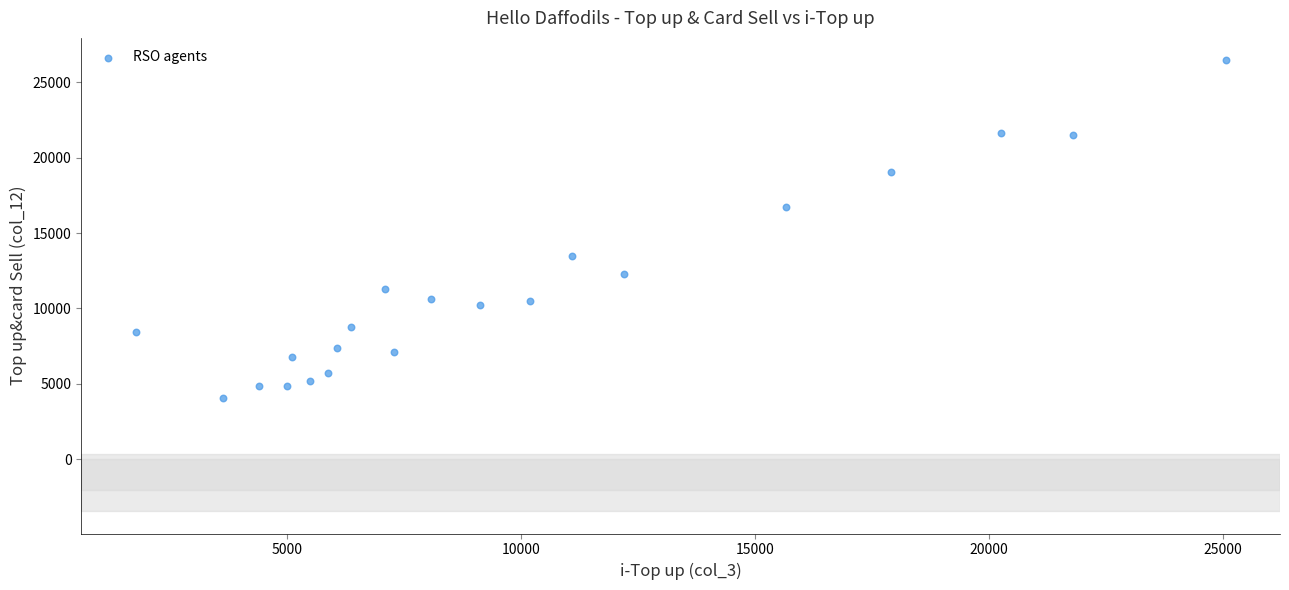

What is the range of X values (max minus min)?

23285.3